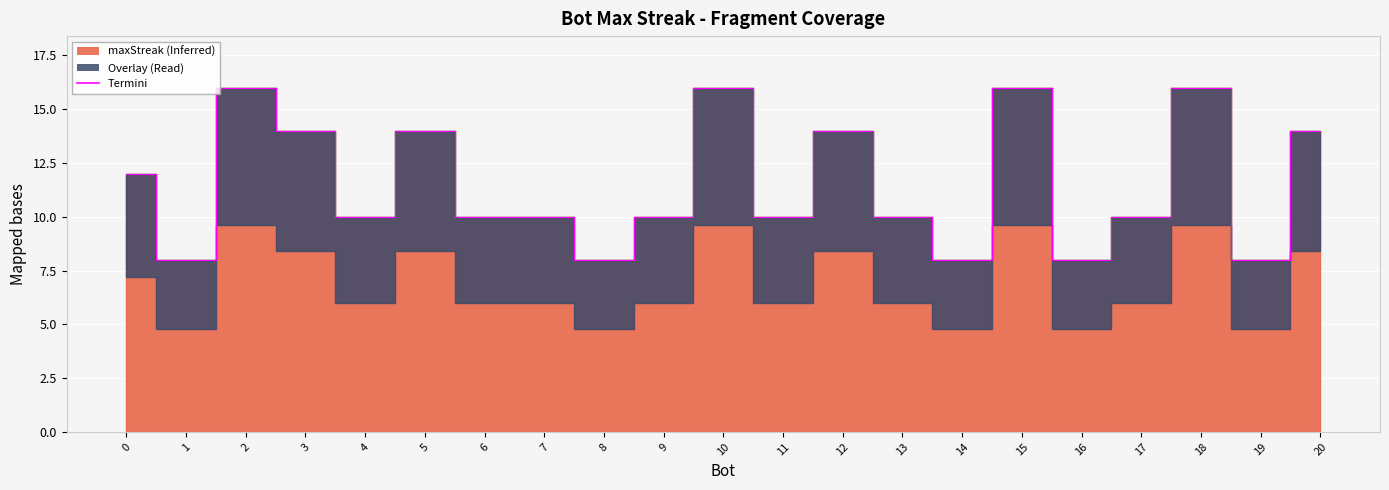

Reading left to right, list all the values displayed in this chart.

18=16	15=16	10=16	2=16	20=14	12=14	5=14	3=14	0=12	17=10	13=10	11=10	9=10	7=10	6=10	4=10	19=8	16=8	14=8	8=8	1=8